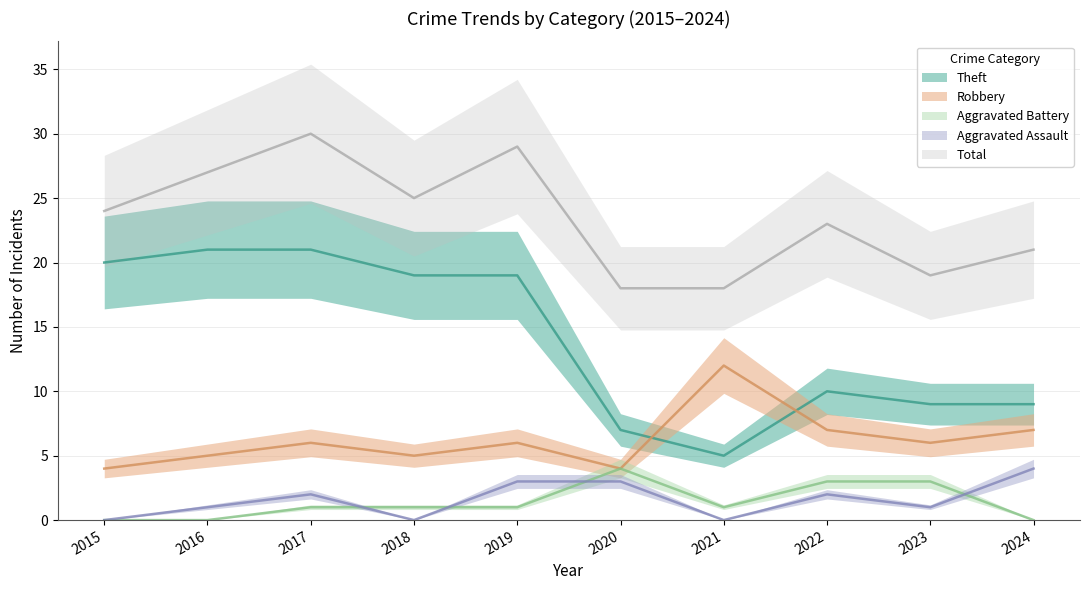

What is the difference between the maximum and minimum values in the Robbery series?

8